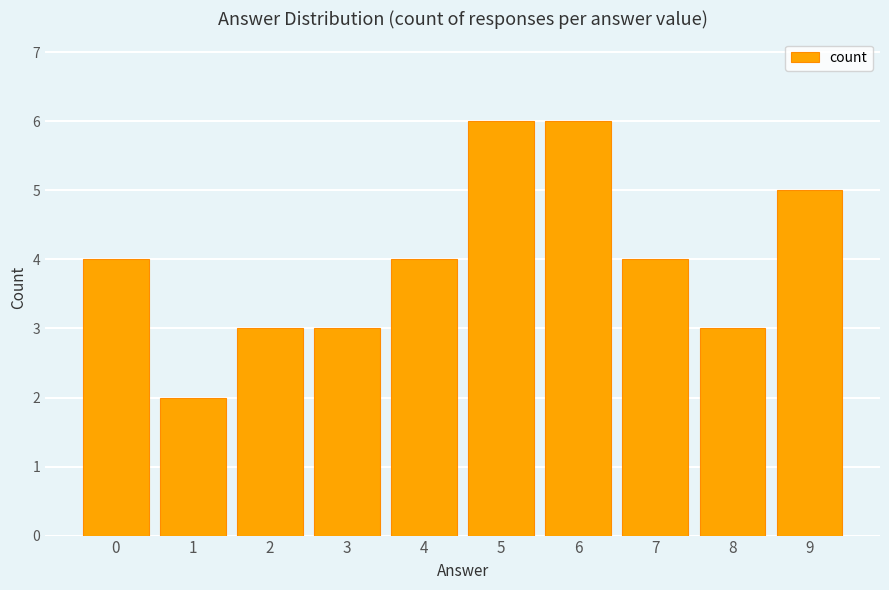

The value at 9 is 5. True or false?

True